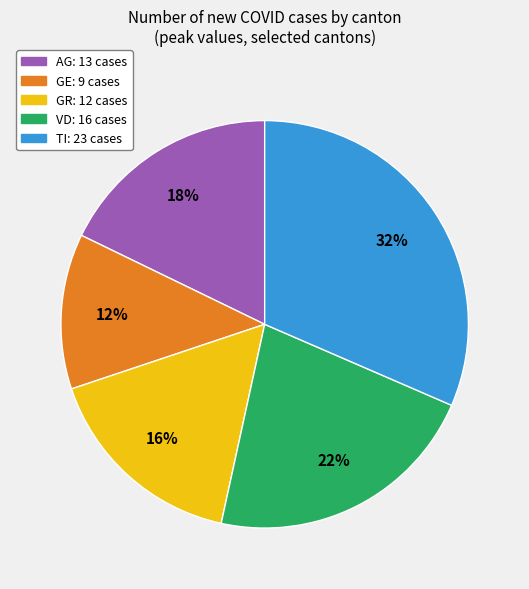

Is there any slice that represents more than half of the pie?

No